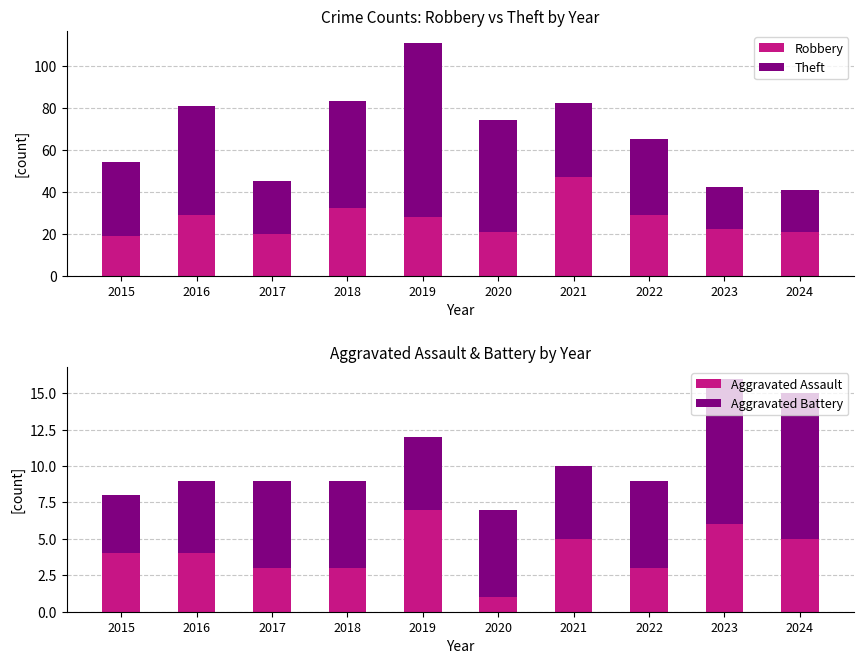

Is the value of Aggravated Assault at 2016 greater than the value of Aggravated Battery at 2018?

No